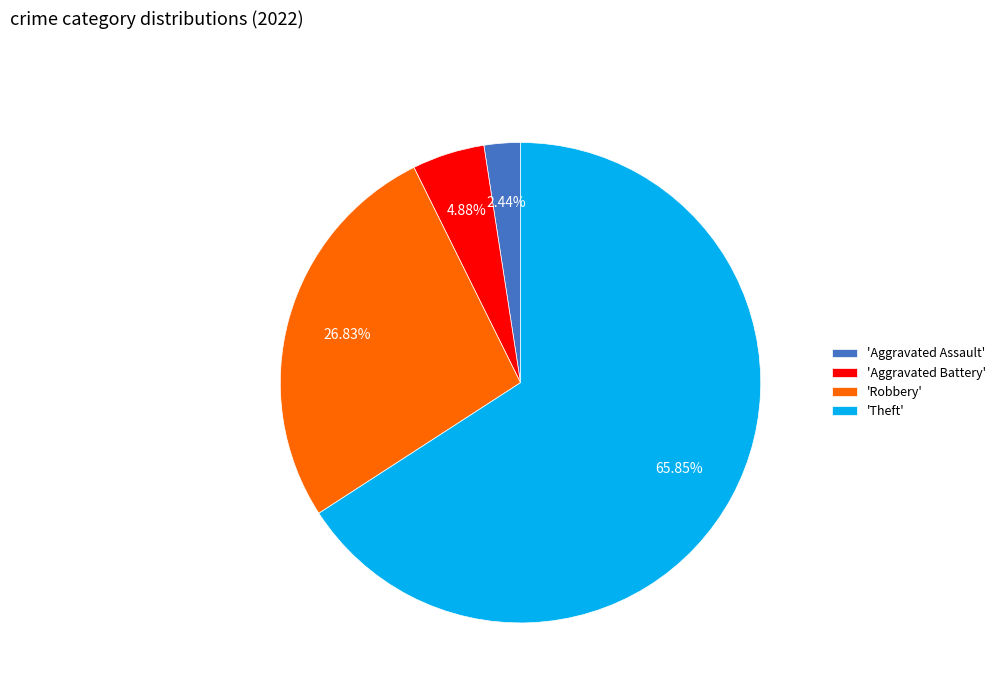

Which slice is the largest?

'Theft'